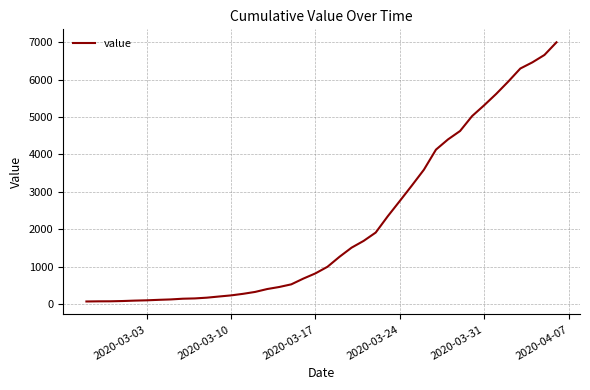

What is the difference between the maximum and minimum values?

6939